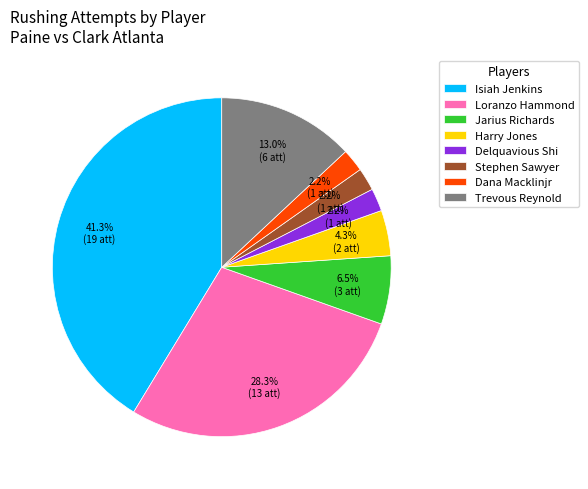

Between Harry Jones and Trevous Reynold, which is larger?

Trevous Reynold